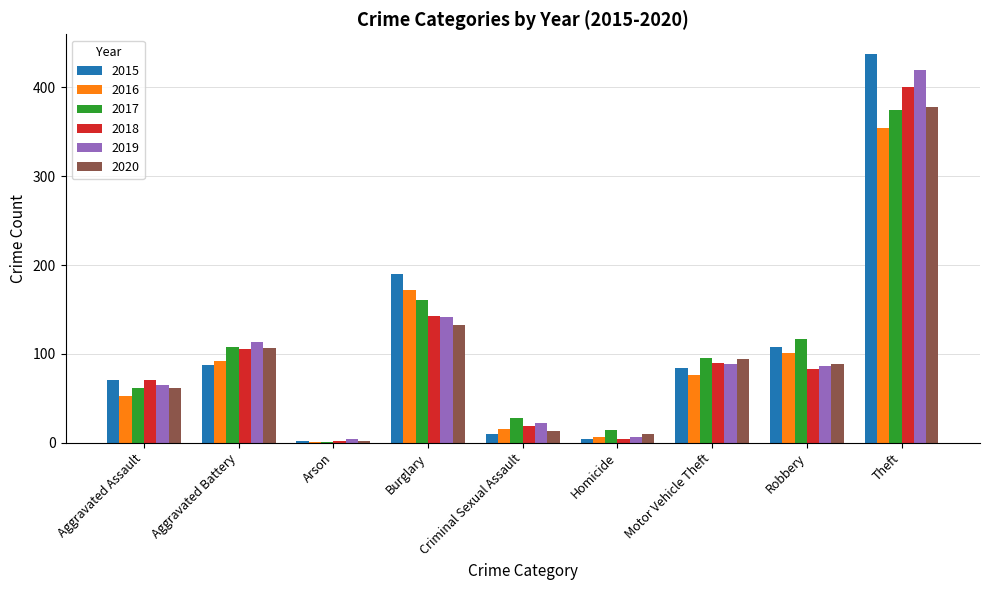

At which category is the sum across all series the highest?

Theft